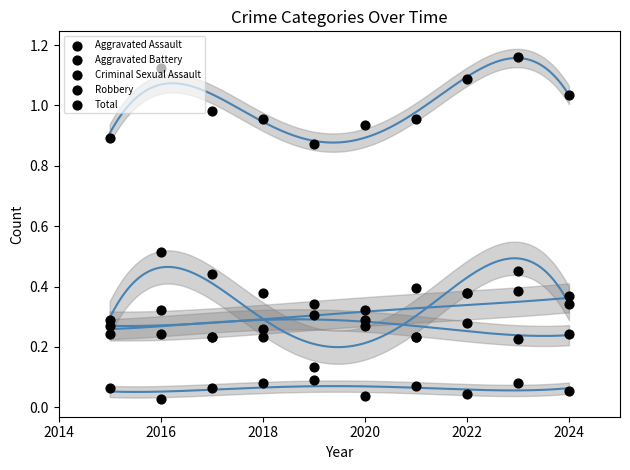

At how many categories does at least one series exceed 0?

10